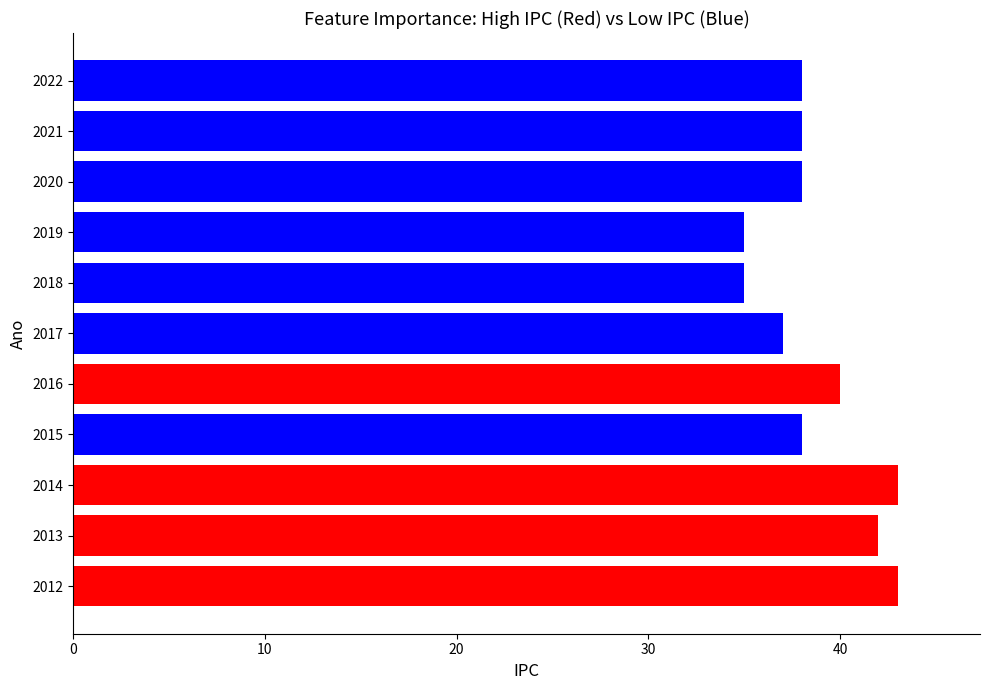

What is the difference between the second highest and minimum values?

8